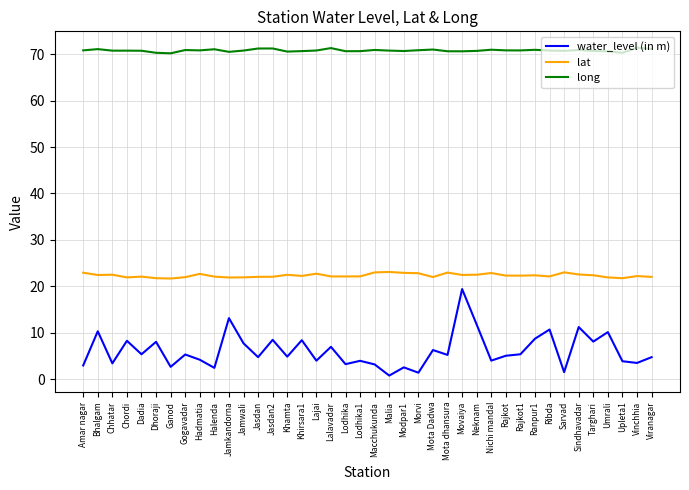

What are all the series names shown in the legend?

water_level (in m), lat, long